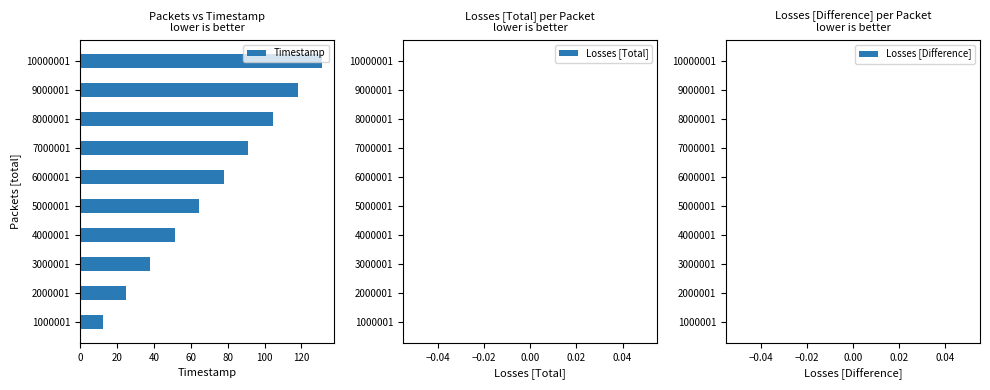

True or false: the data shows 104.5 at 8000001.

True